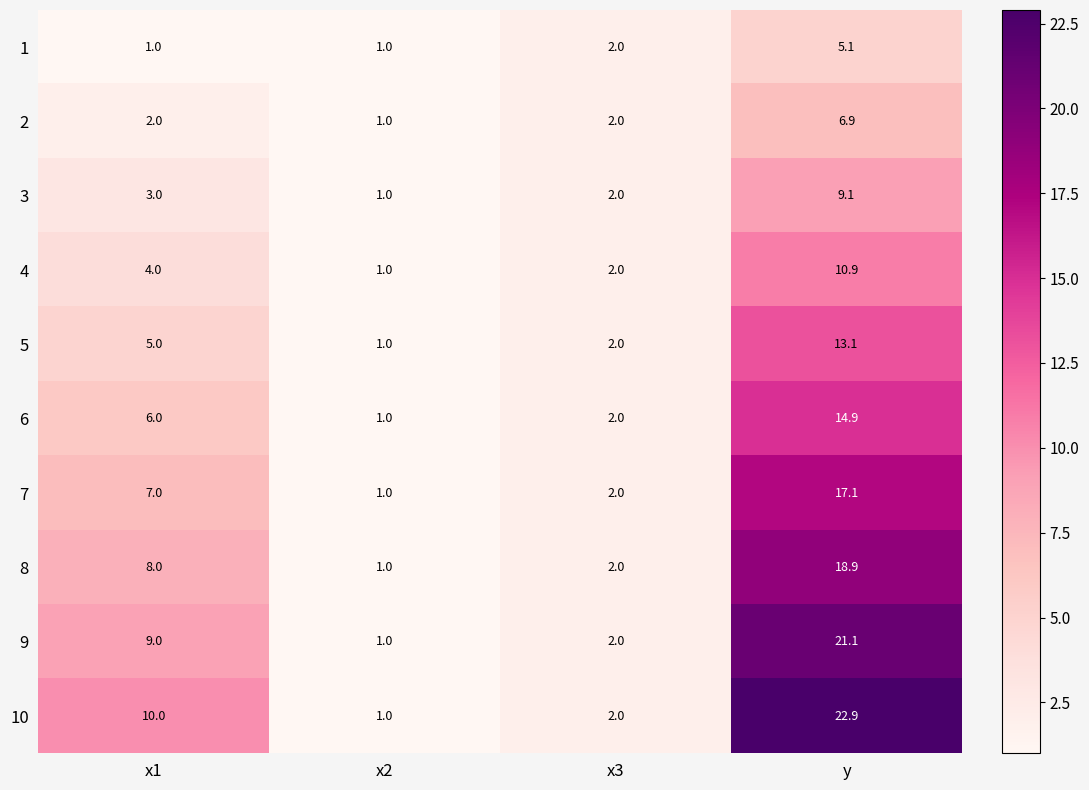

Count the number of data series in this chart.

10